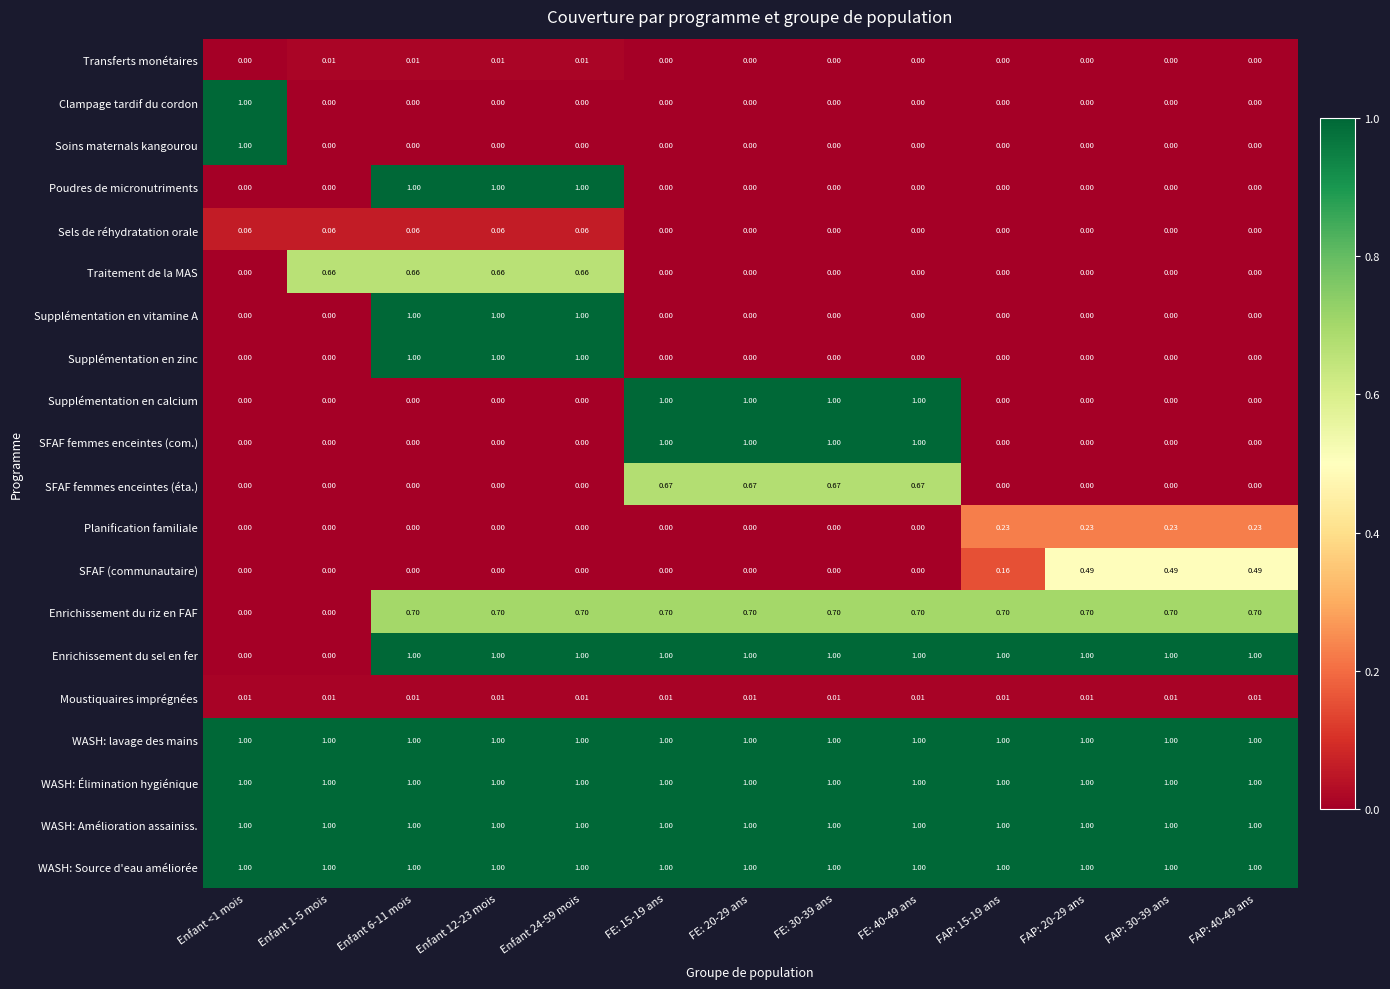

Between FE: 40-49 ans and FE: 15-19 ans, which is larger?

FE: 40-49 ans